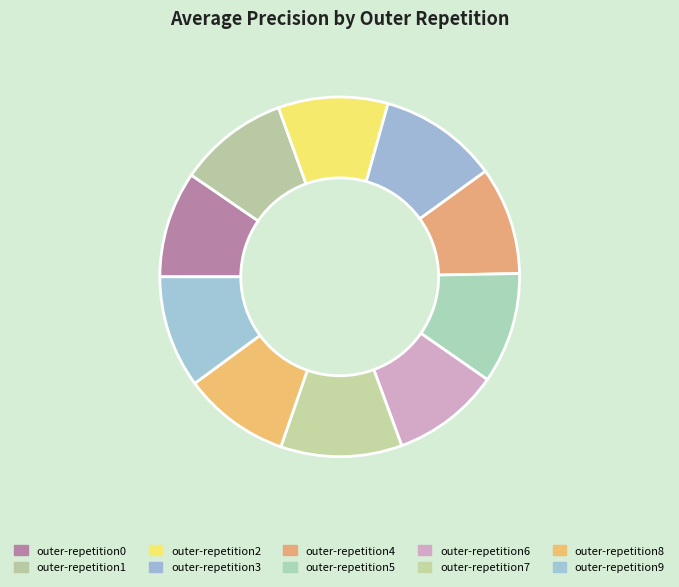

Count the number of slices in the pie.

10